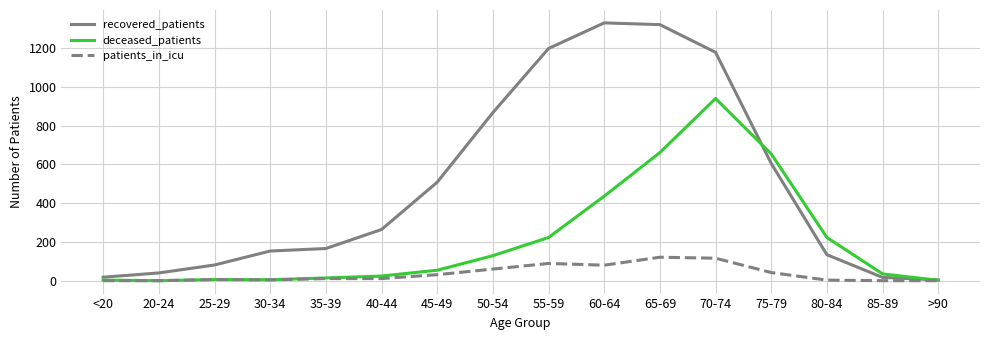

What is the greatest value displayed?

1330